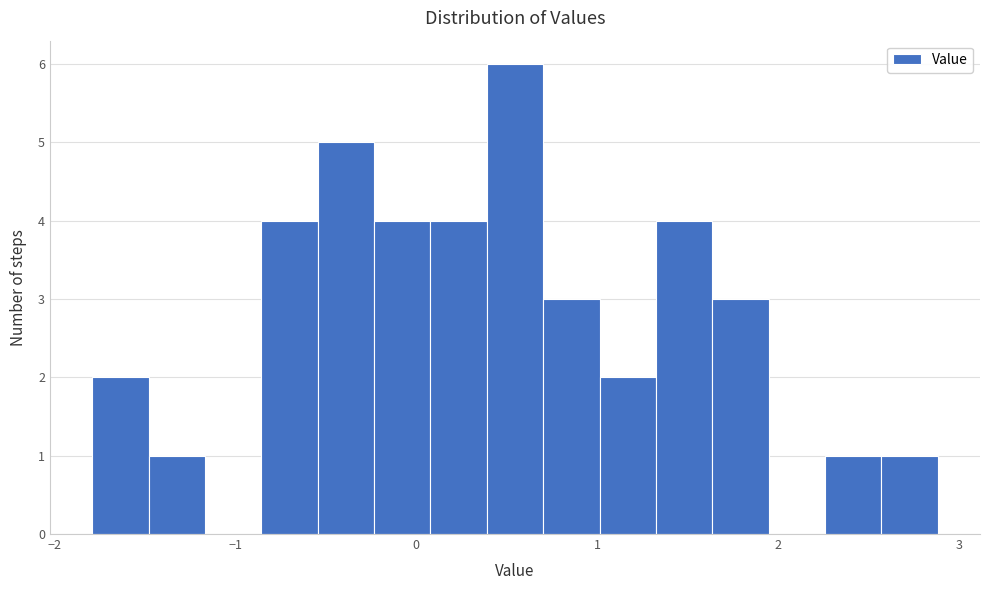

Around what value on the x-axis is the tallest bar? Give the approximate position of its centre, as read against the axis.

0.5